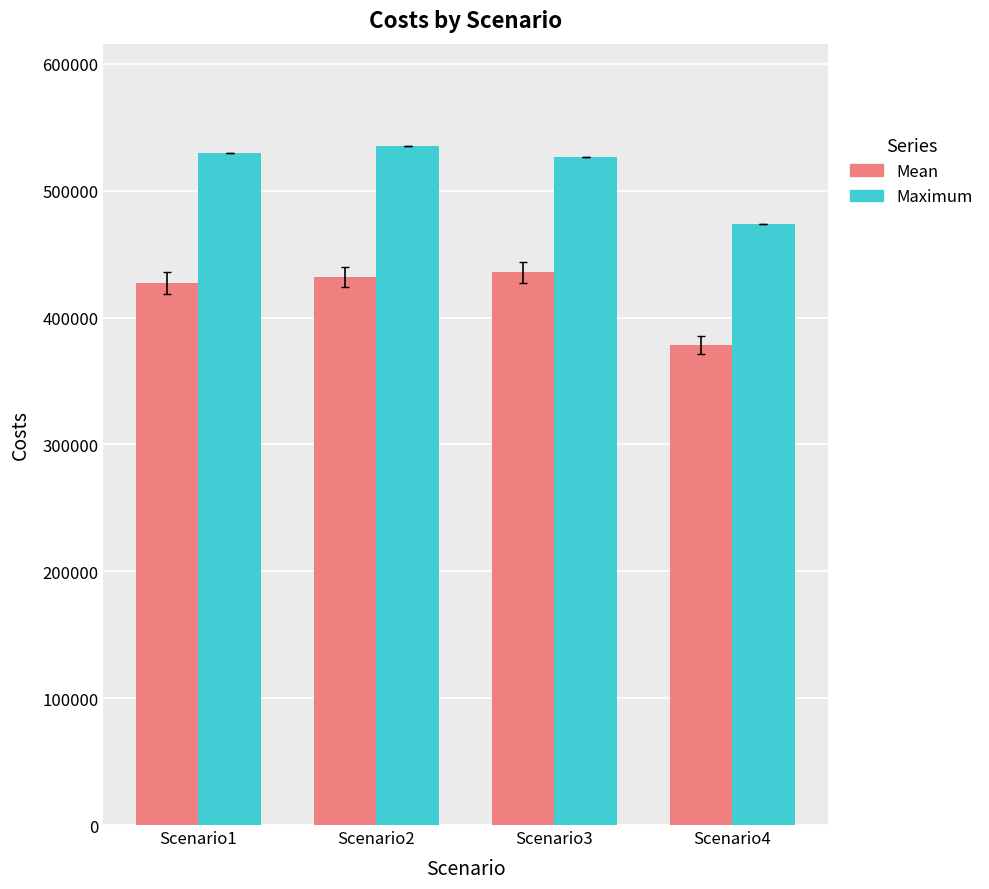

Reading right to left, transcribe all the data shown in this chart.

Mean: 378360.0	435705.0	431742.5	427180.0
Maximum: 474000.0	526500.0	535500.0	530000.0